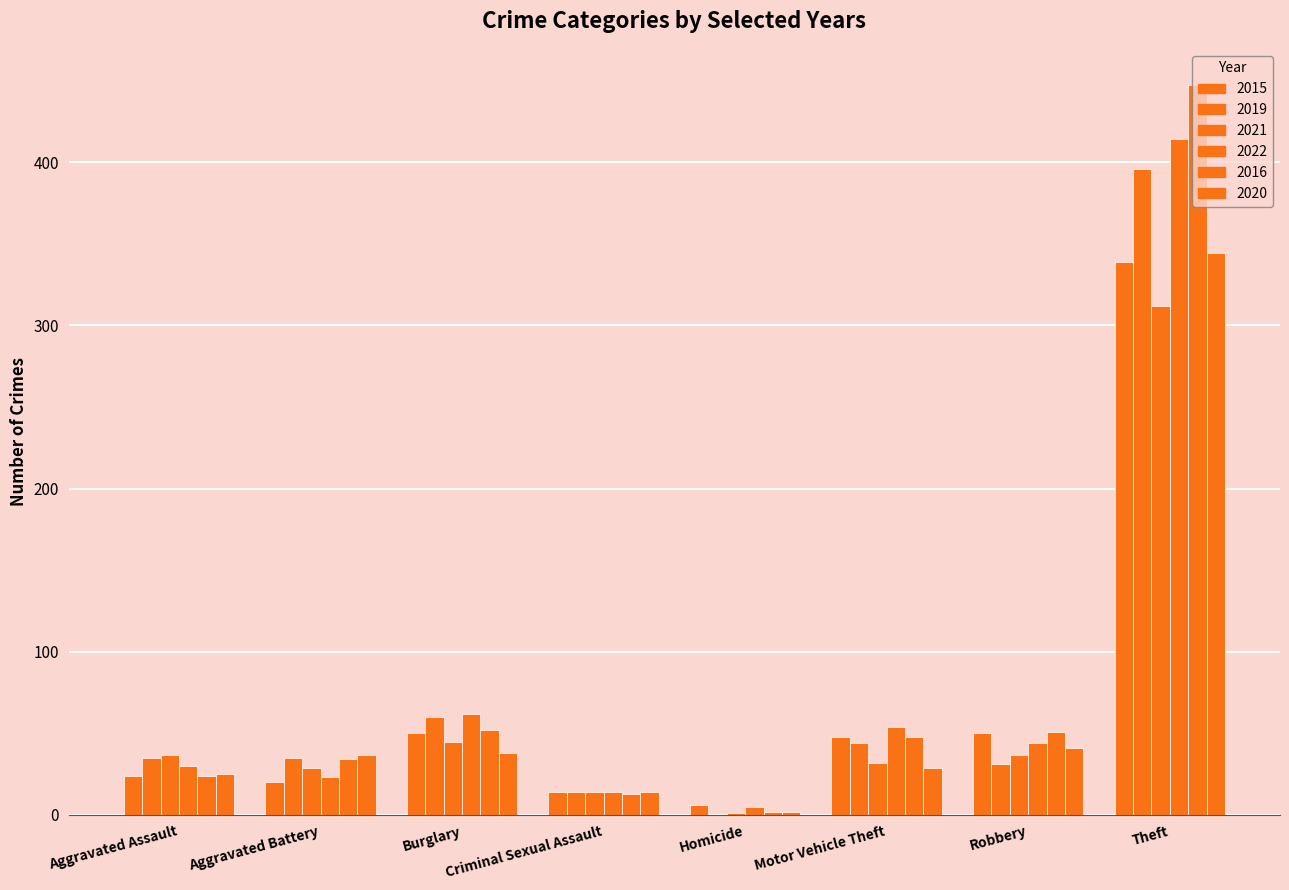

How many data points does each series have?

8